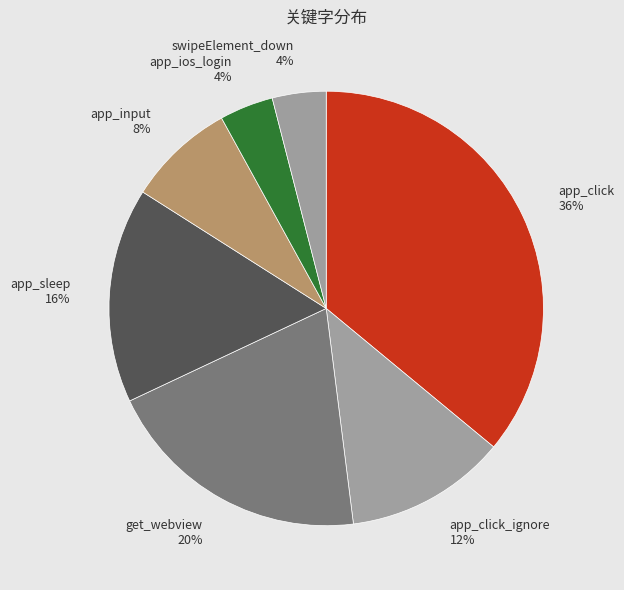

What is the largest slice in the pie chart?

app_click 36%